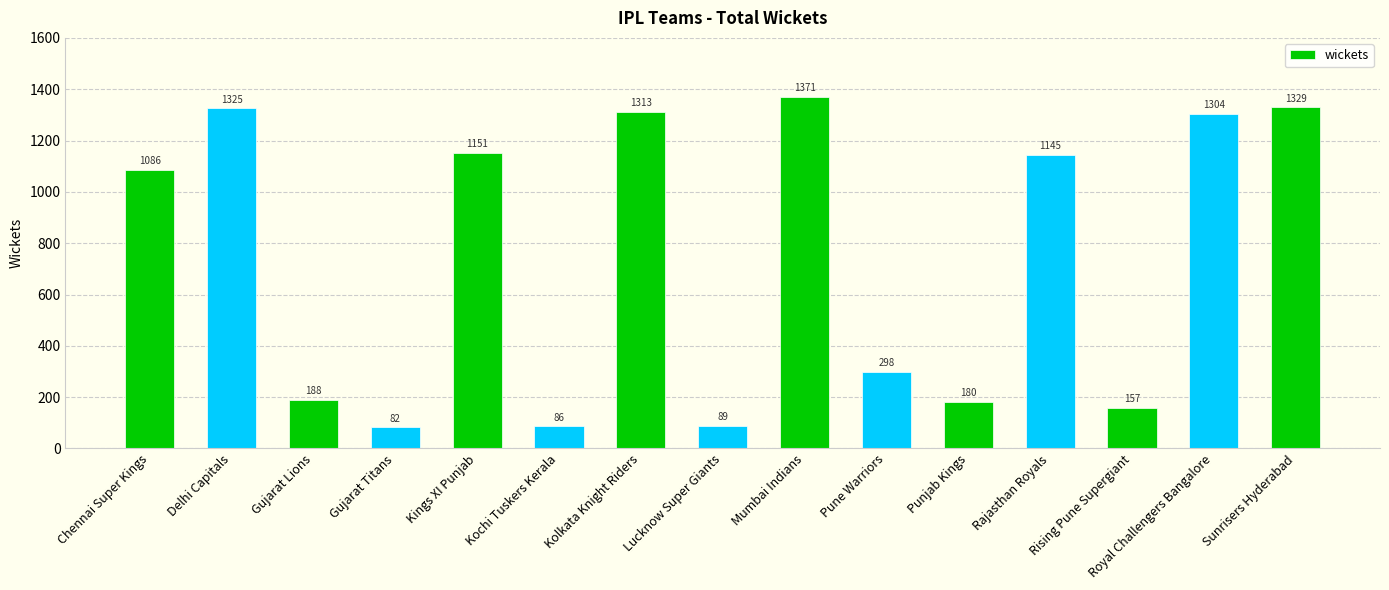

Count the number of categories in the chart.

15